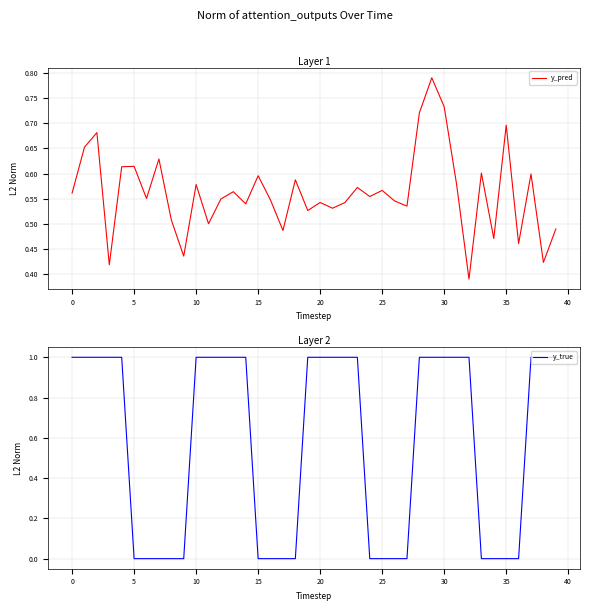

What is the value of the y_pred point at the 12th from the left?

0.5